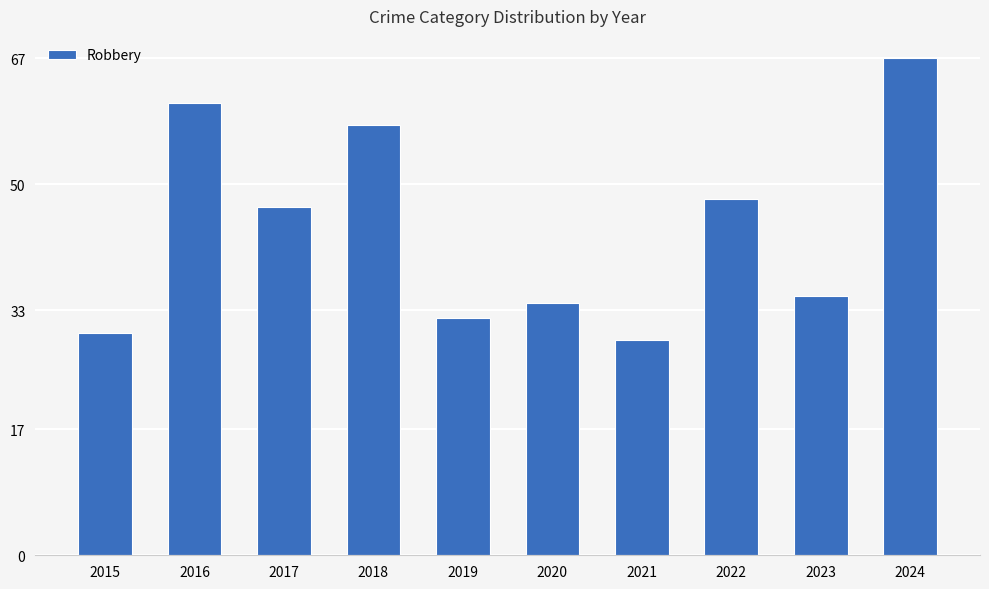

How many bars are there in total?

10